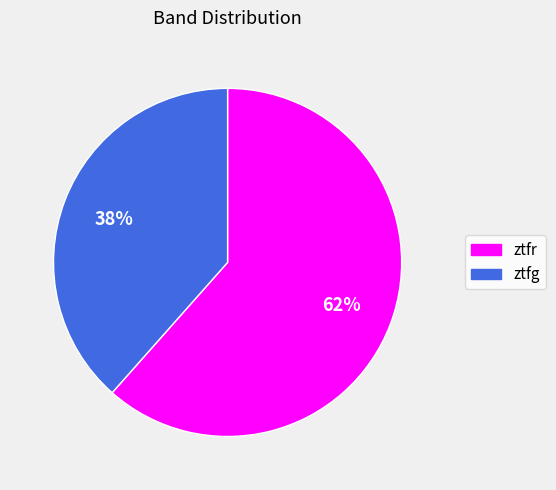

To the nearest percent, what is the combined percentage of ztfg and ztfr?

100%